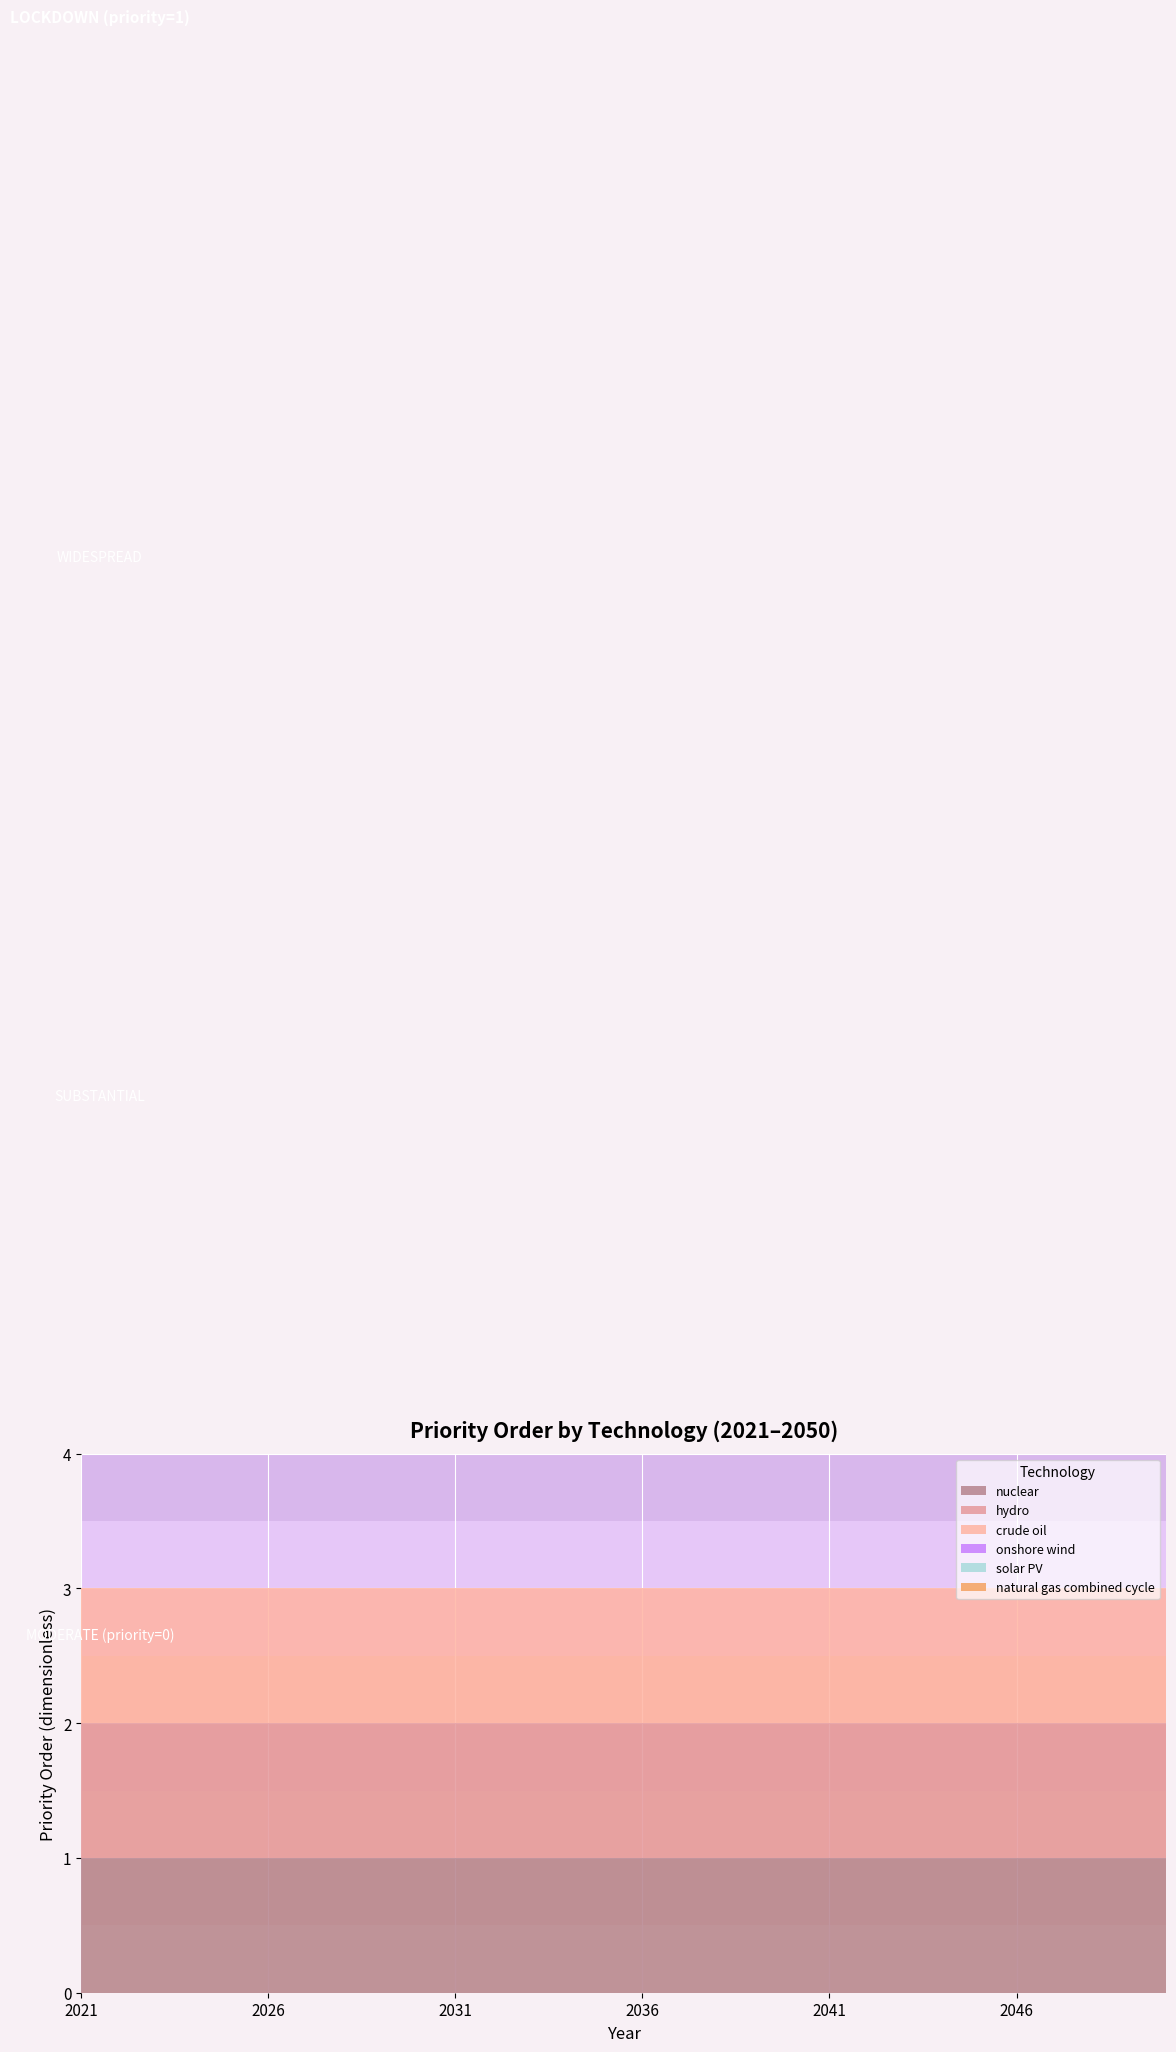

Reading right to left, extract all data points from this chart.

nuclear: 1	1	1	1	1	1	1	1	1	1	1	1	1	1	1	1	1	1	1	1	1	1	1	1	1	1	1	1	1	1
hydro: 1	1	1	1	1	1	1	1	1	1	1	1	1	1	1	1	1	1	1	1	1	1	1	1	1	1	1	1	1	1
crude oil: 1	1	1	1	1	1	1	1	1	1	1	1	1	1	1	1	1	1	1	1	1	1	1	1	1	1	1	1	1	1
onshore wind: 0	0	0	0	0	0	0	0	0	0	0	0	0	0	0	0	0	0	0	0	0	0	0	0	0	0	0	0	0	0
solar PV: 0	0	0	0	0	0	0	0	0	0	0	0	0	0	0	0	0	0	0	0	0	0	0	0	0	0	0	0	0	0
natural gas combined cycle: 0	0	0	0	0	0	0	0	0	0	0	0	0	0	0	0	0	0	0	0	0	0	0	0	0	0	0	0	0	0